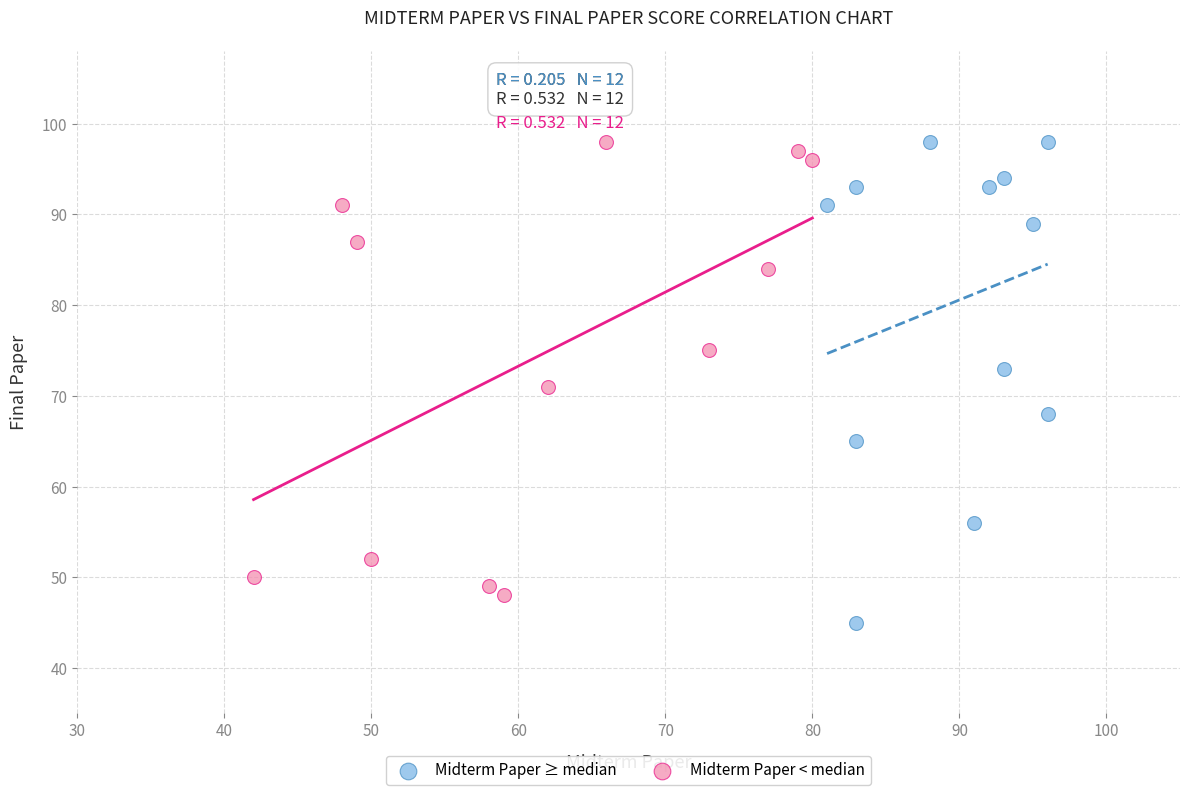

Which series contains the lowest Y value?

Midterm Paper ≥ median